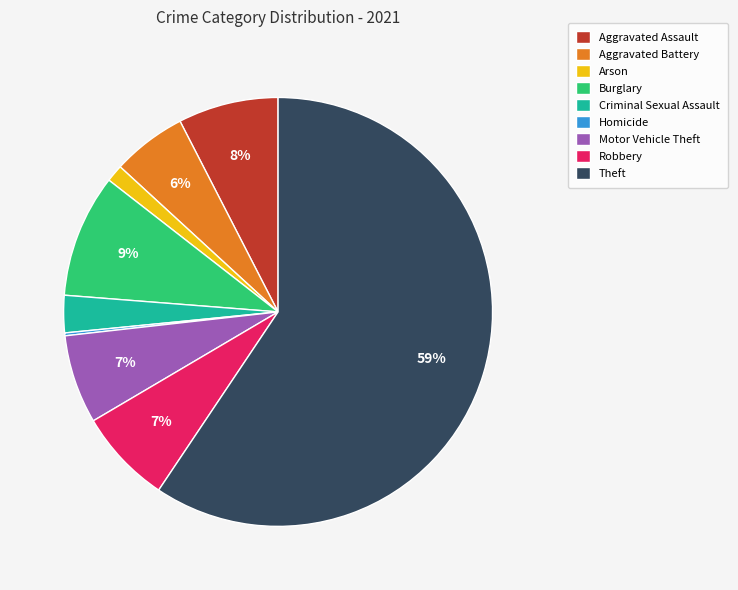

To the nearest percent, what is the average slice percentage?

11%